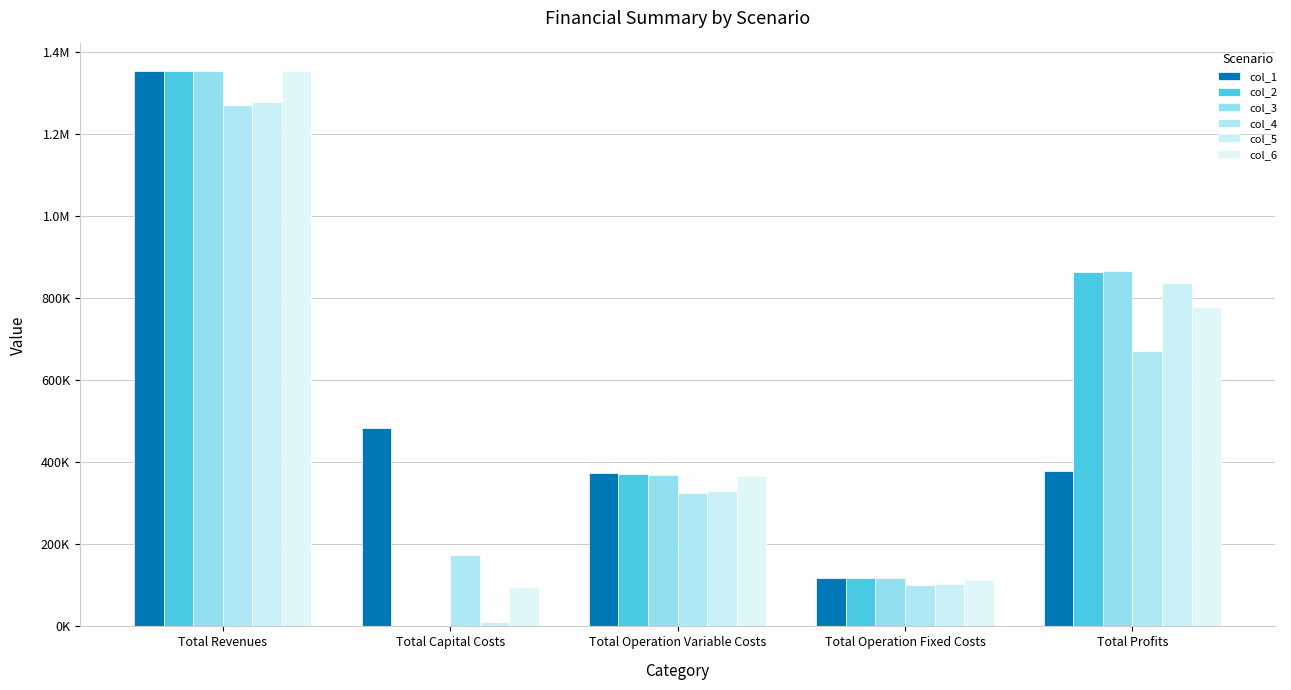

True or false: col_3 has a value of 866480.6 at Total Profits.

True